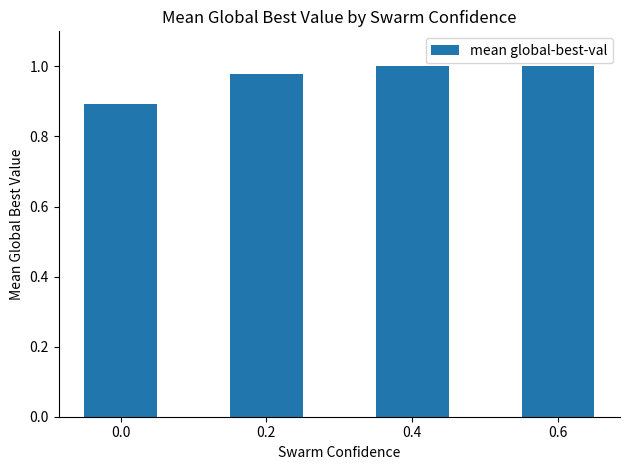

What is the sum of all values?

3.9